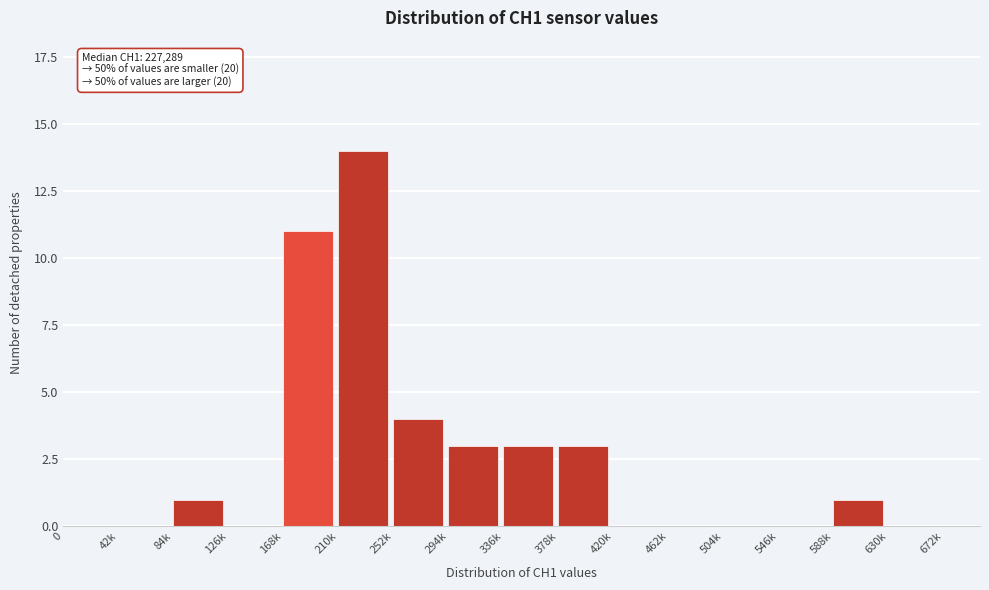

Reading left to right, what are all the values shown in this chart?

0=0	42k=0	84k=1	126k=0	168k=11	210k=14	252k=4	294k=3	336k=3	378k=3	420k=0	462k=0	504k=0	546k=0	588k=1	630k=0	672k=0